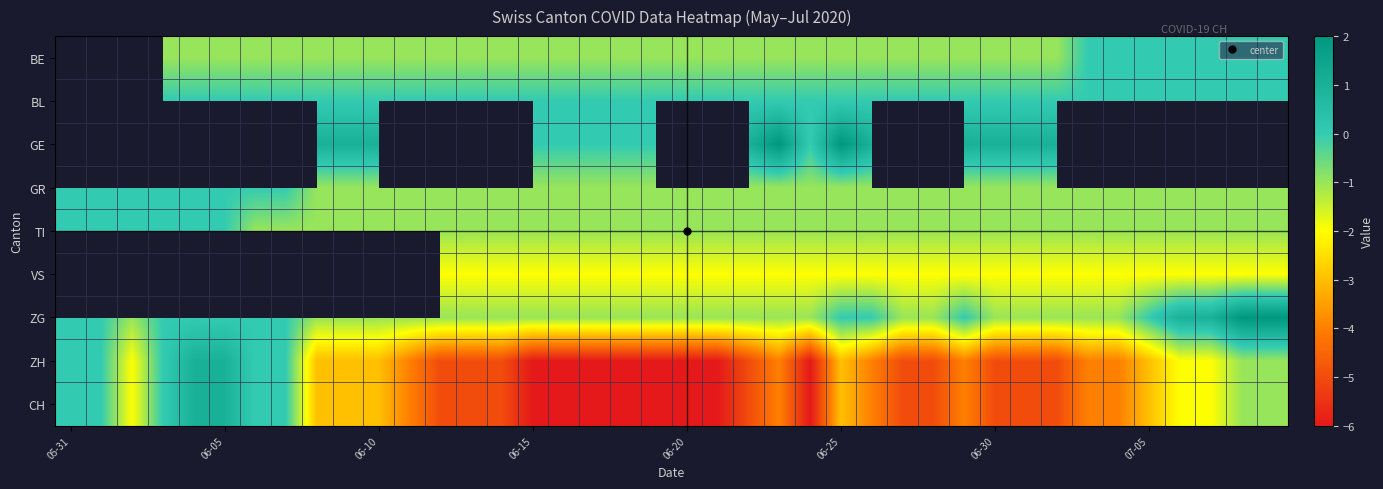

List the series in order of their overall mean, highest first.

BE, BL, GE, GR, TI, VS, ZG, ZH, CH